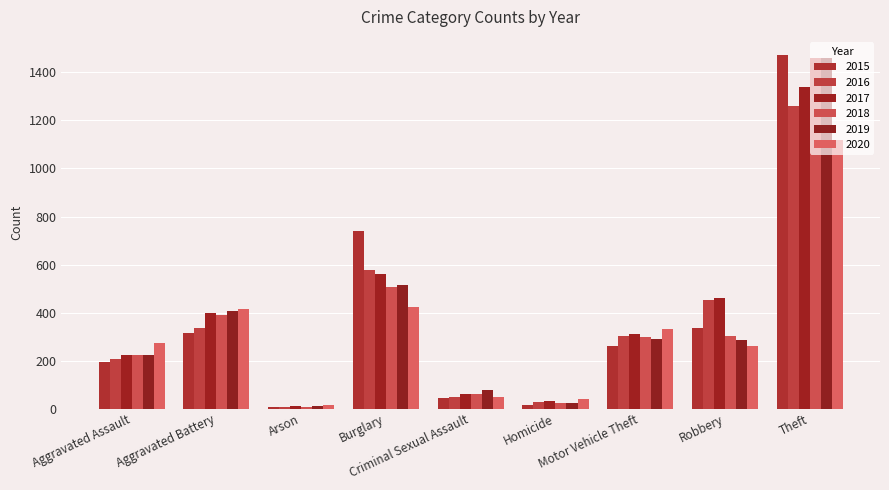

Is the value of 2019 at Arson greater than the value of 2016 at Aggravated Battery?

No